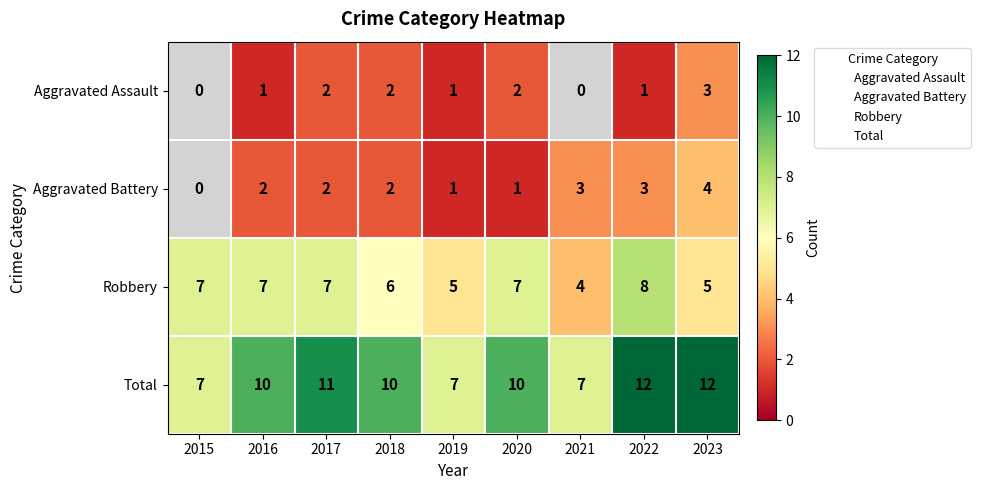

What is the greatest value displayed?

12.0